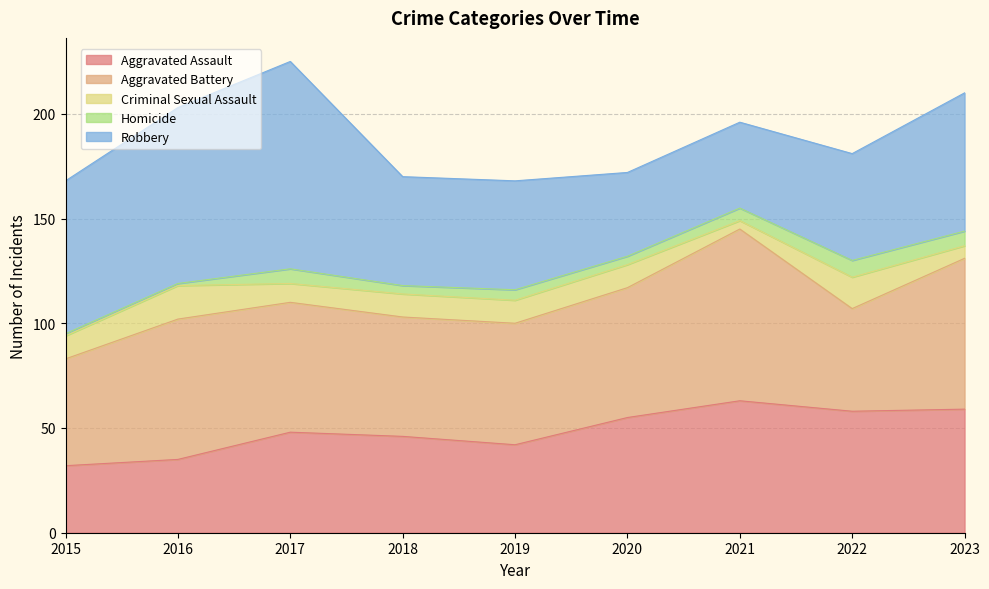

The value of Robbery at 2017 is 99. True or false?

True